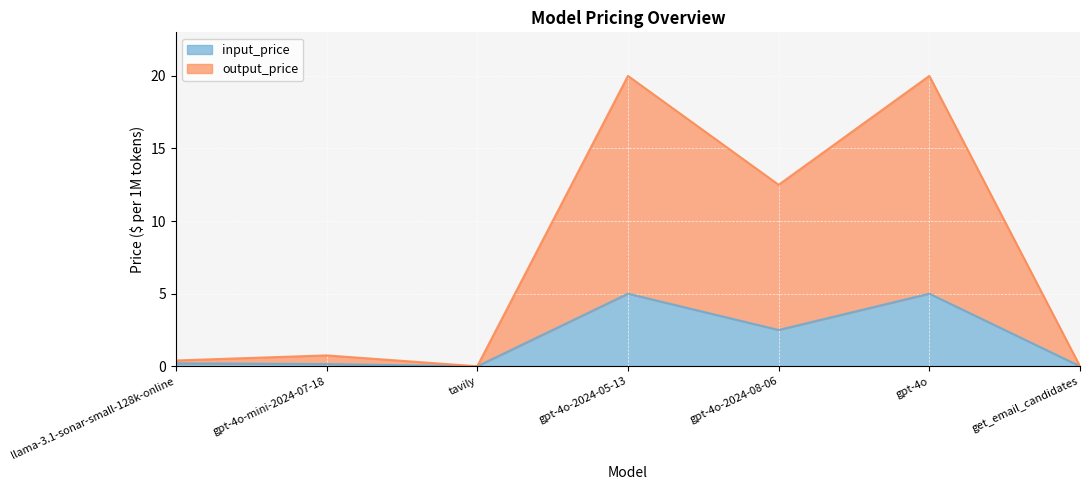

How many values in output_price are above zero?

5